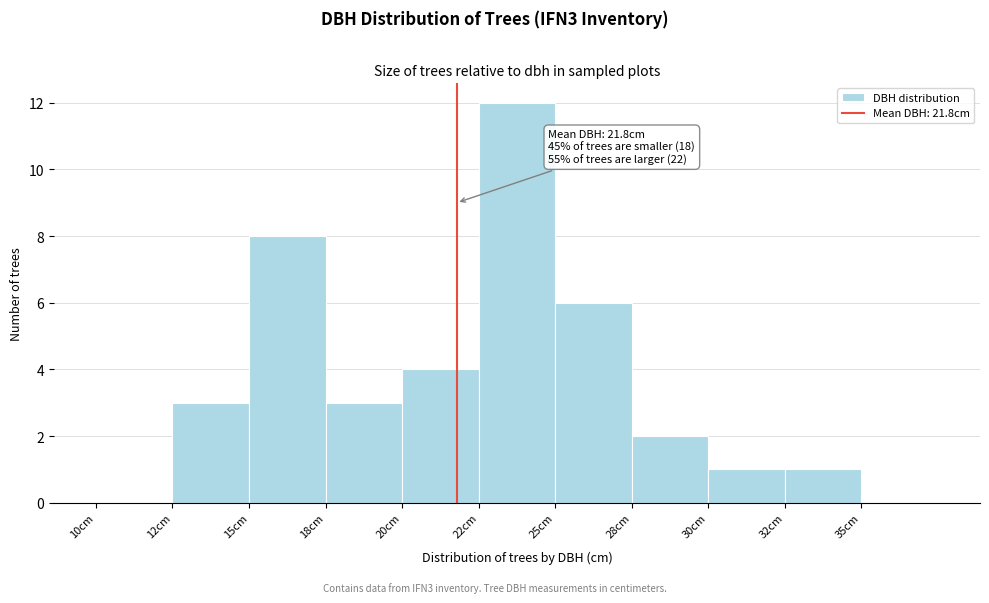

Reading left to right, list all the values displayed in this chart.

10cm=0	12cm=3	15cm=8	18cm=3	20cm=4	22cm=12	25cm=6	28cm=2	30cm=1	32cm=1	35cm=0